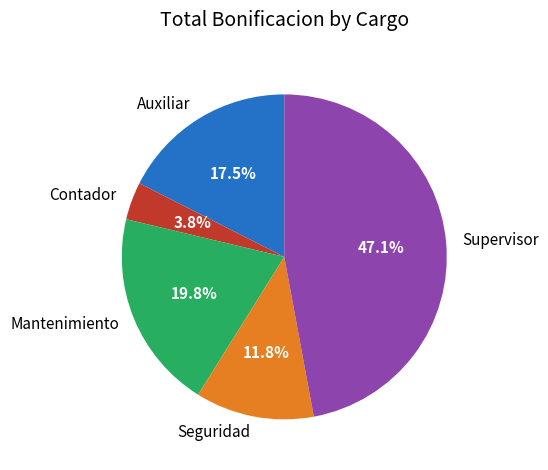

Rank the categories by value from lowest to highest.

Contador, Seguridad, Auxiliar, Mantenimiento, Supervisor